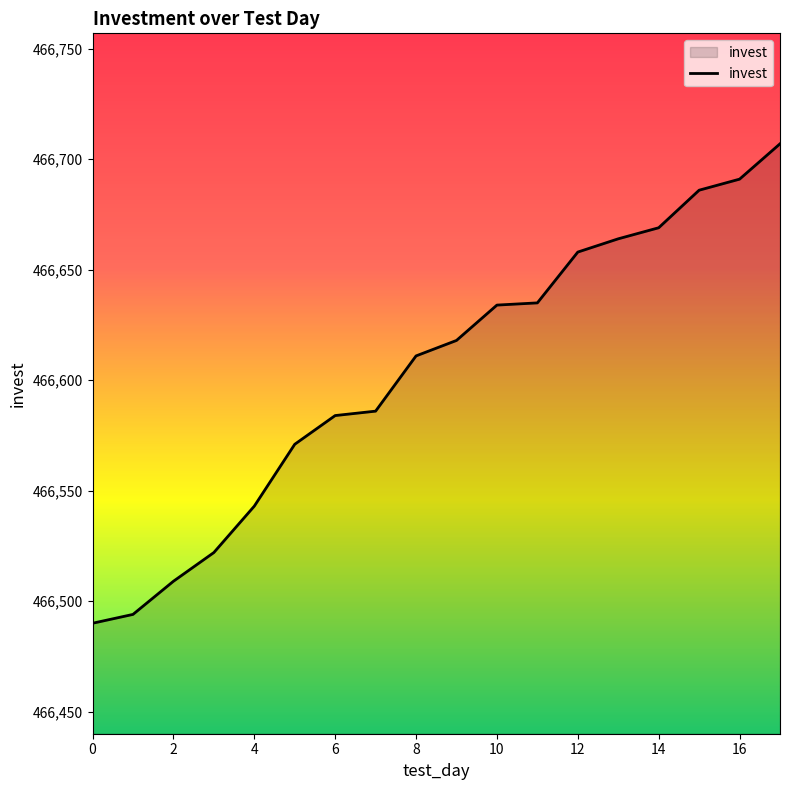

What is the difference between the maximum and minimum values?

217